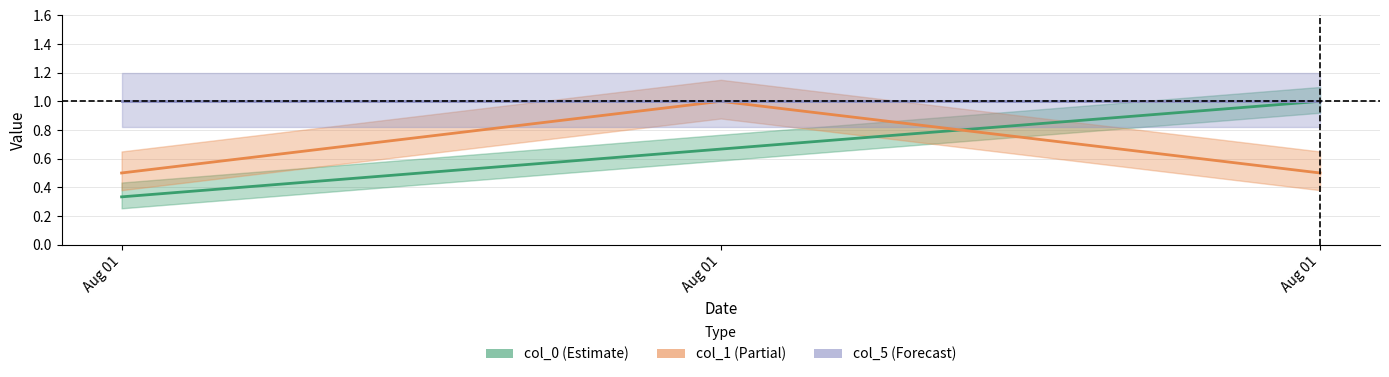

The value of col_0 at Aug 01 is 0.5. True or false?

False